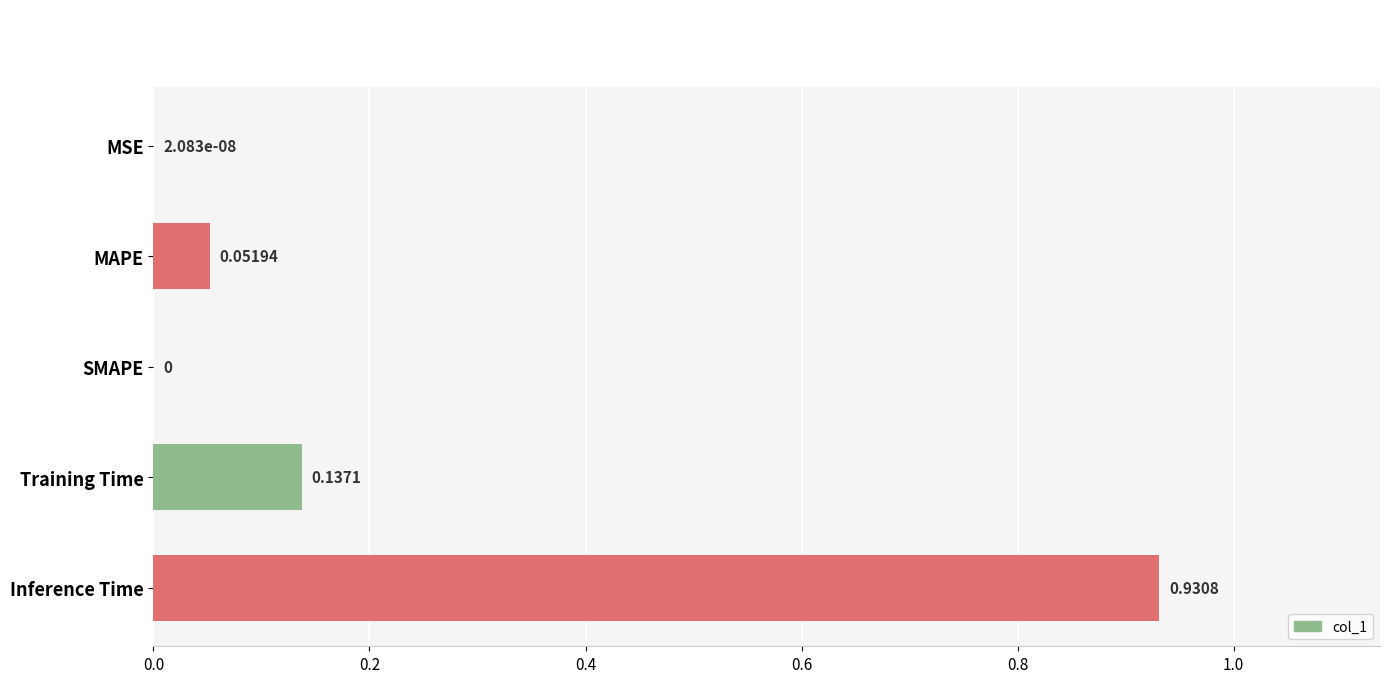

How many values are above zero?

4